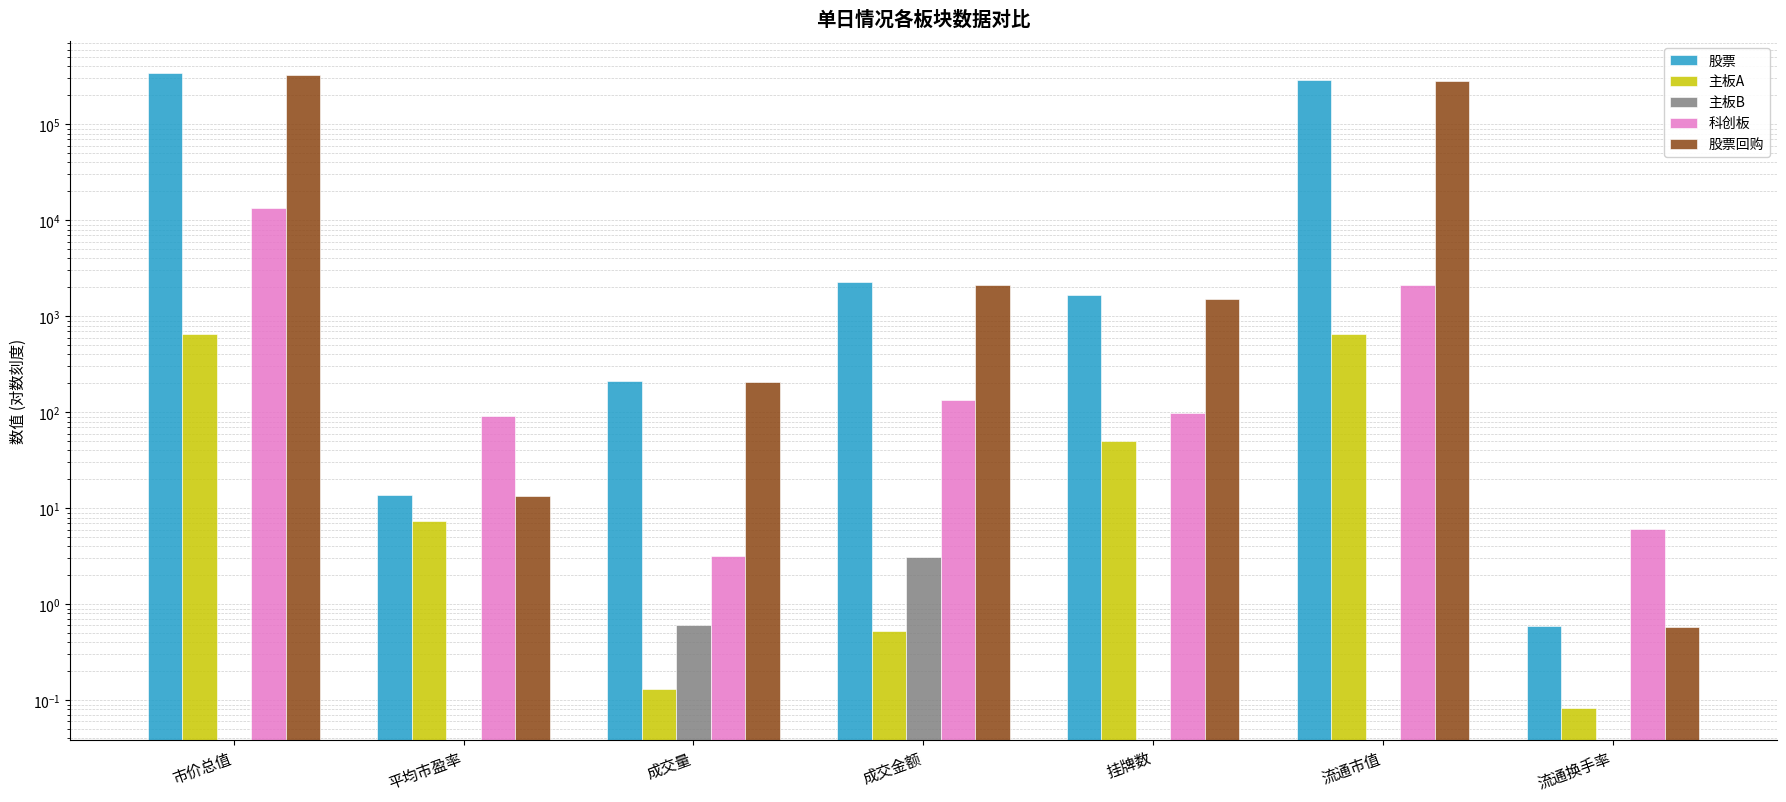

Is the value of 股票 at 成交金额 greater than the value of 主板B at 挂牌数?

Yes